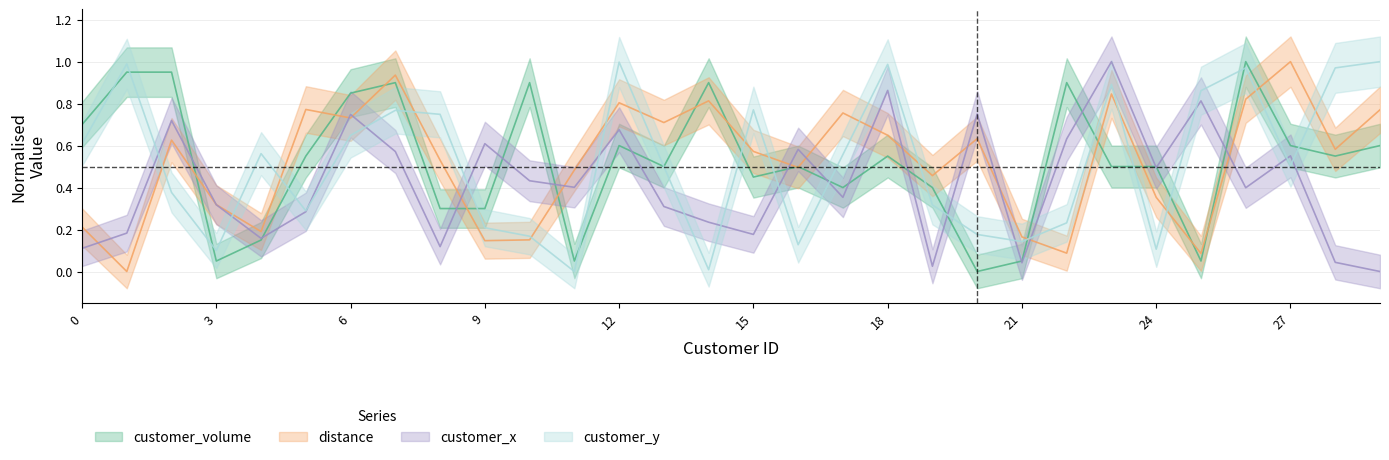

What is the total value across all series at 10?

1.7